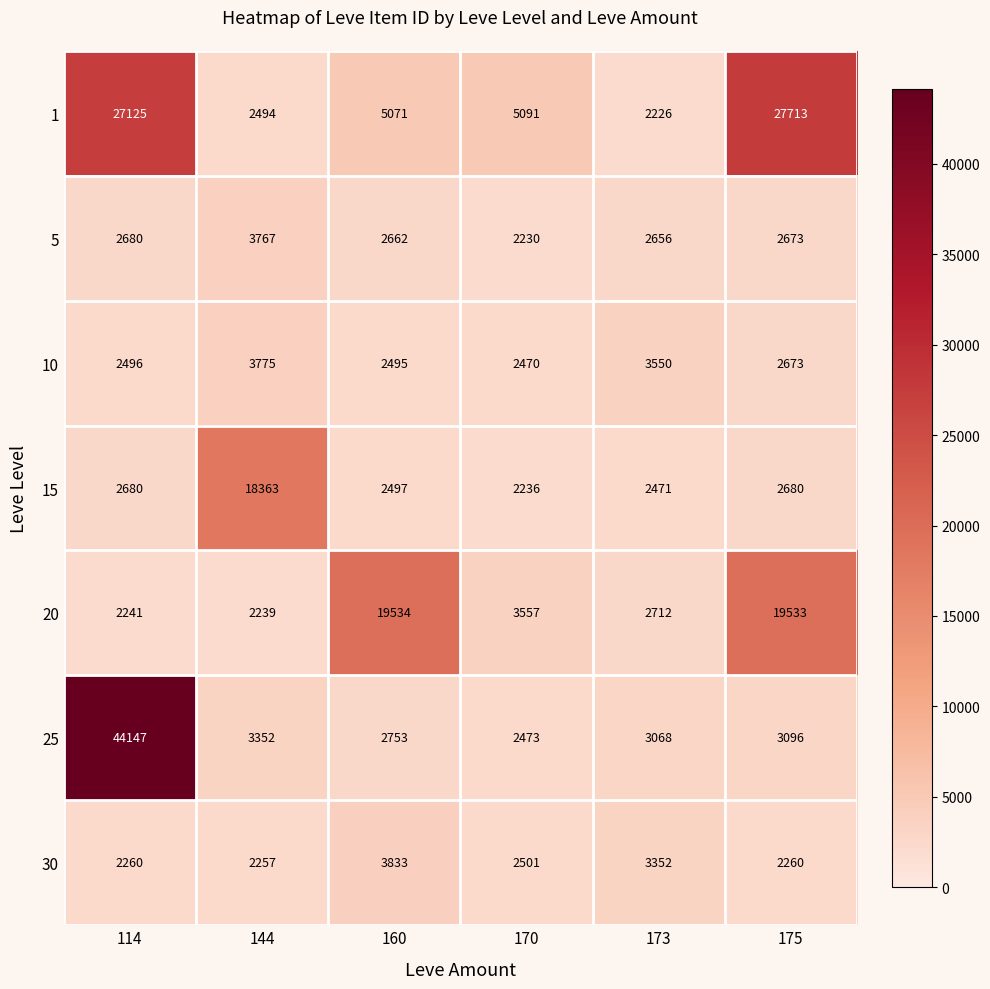

At which category is the sum across all series the highest?

114